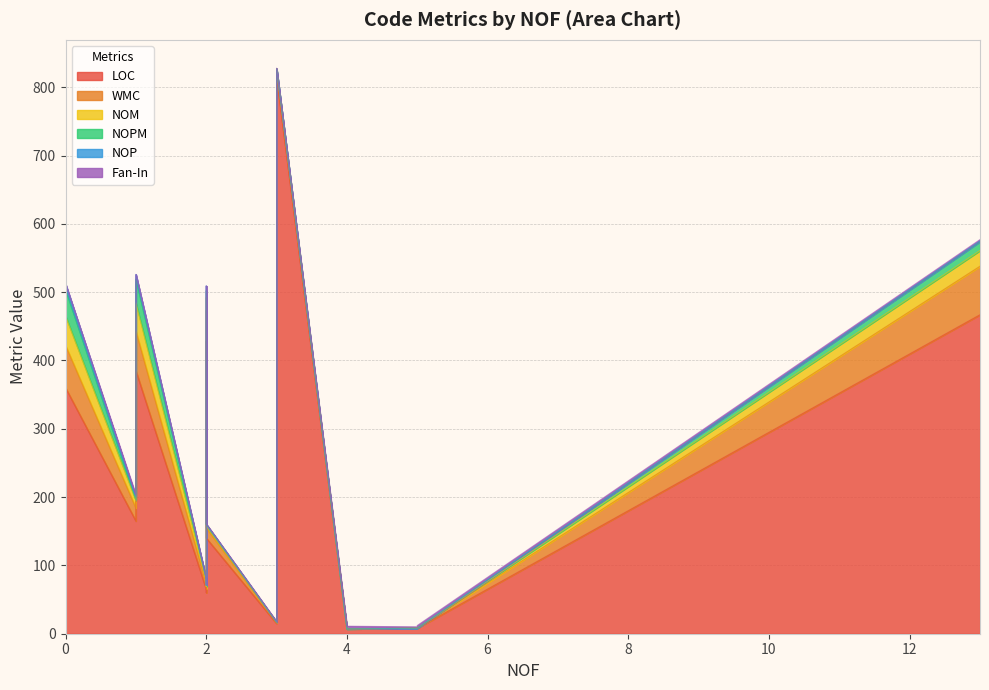

Rank the series at 0 from lowest to highest value.

NOP, Fan-In, NOPM, NOM, WMC, LOC